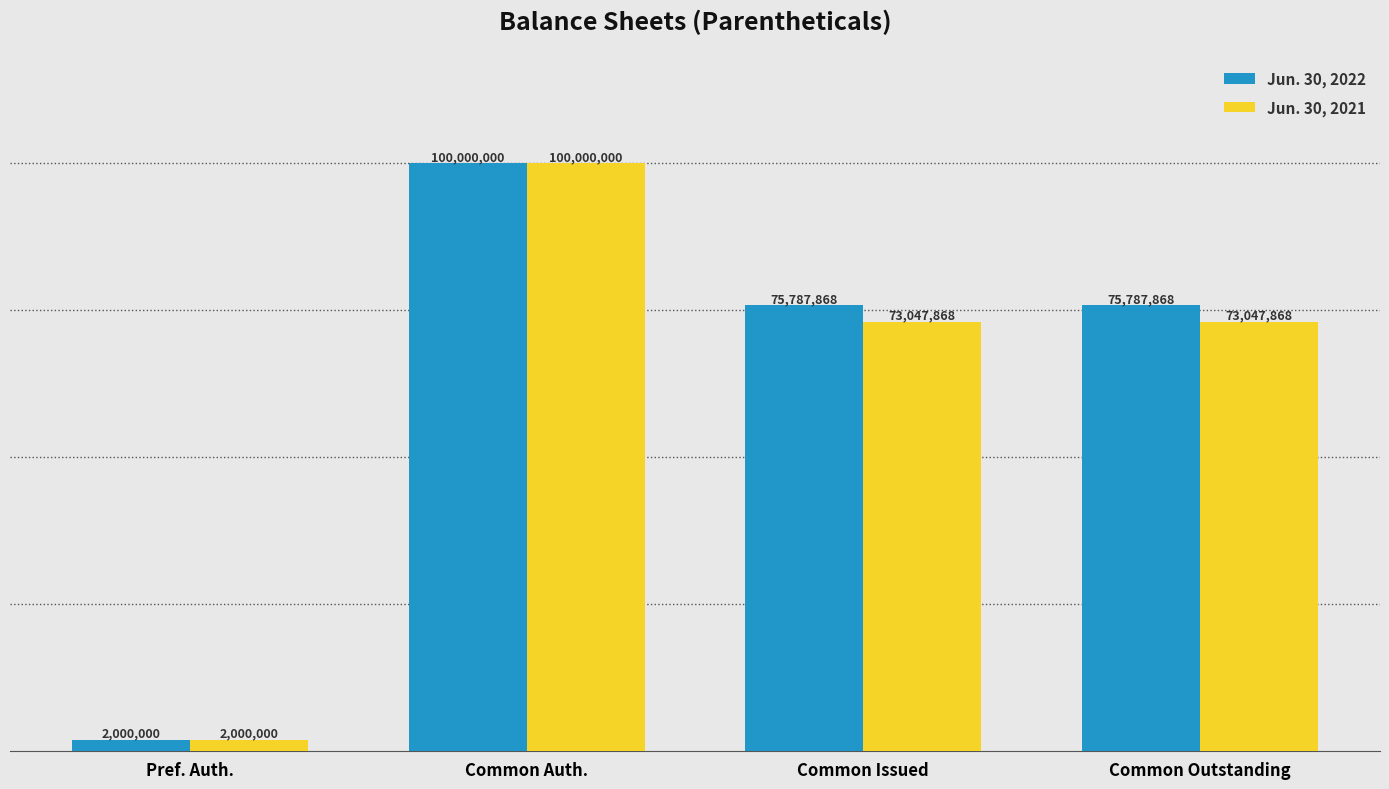

Reading right to left, extract all data points from this chart.

Jun. 30, 2022: 75787868	75787868	100000000	2000000
Jun. 30, 2021: 73047868	73047868	100000000	2000000